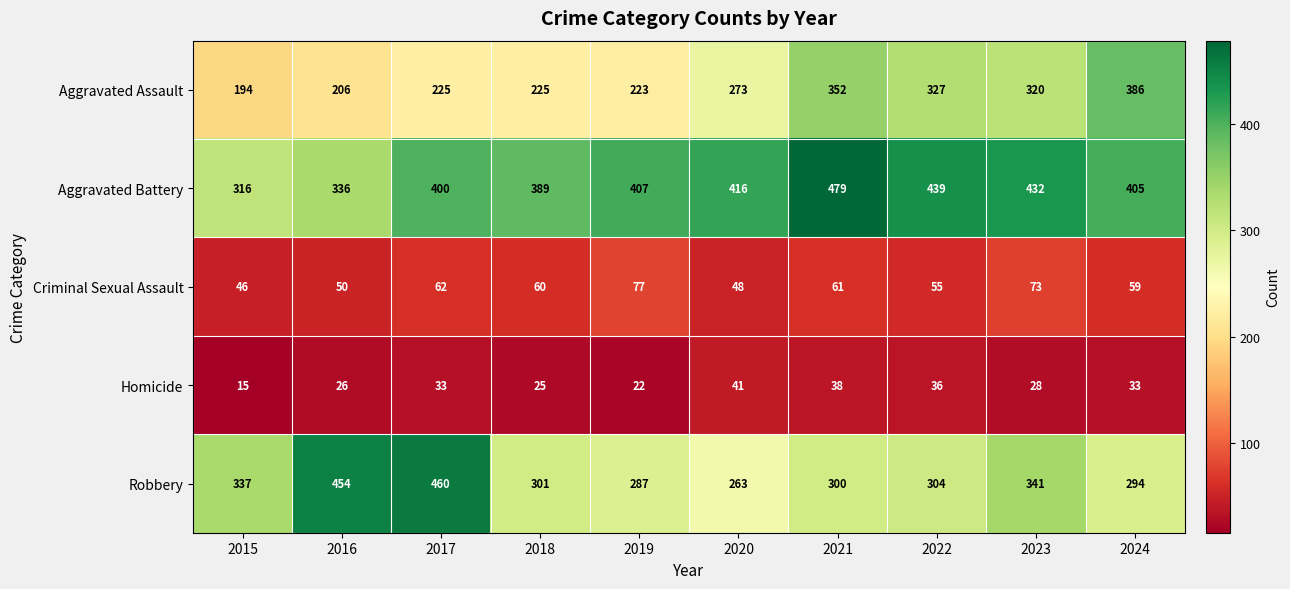

Between 2015 and 2018, which series saw the biggest shift?

Aggravated Battery